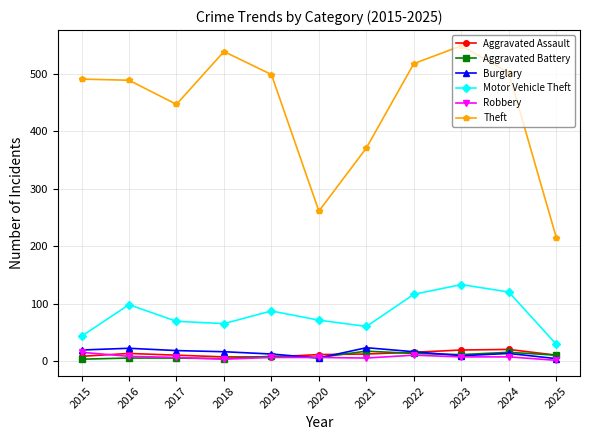

What is the value of the Motor Vehicle Theft point at the 5th from the left?

87